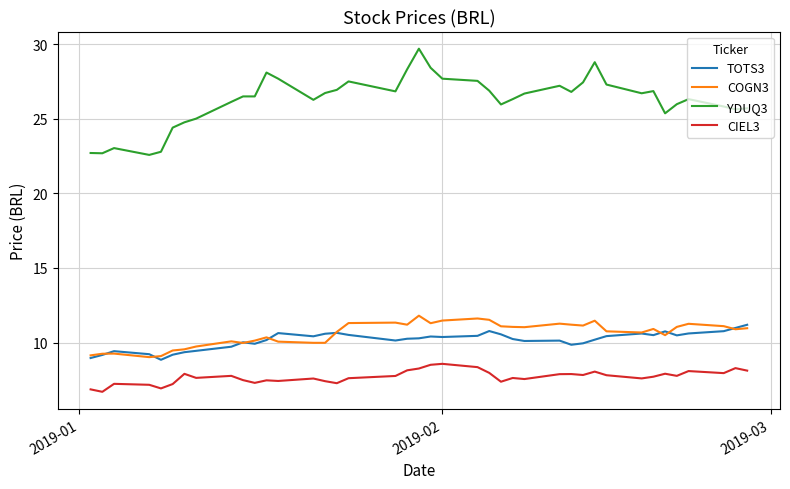

At how many categories does at least one series exceed 16?

40